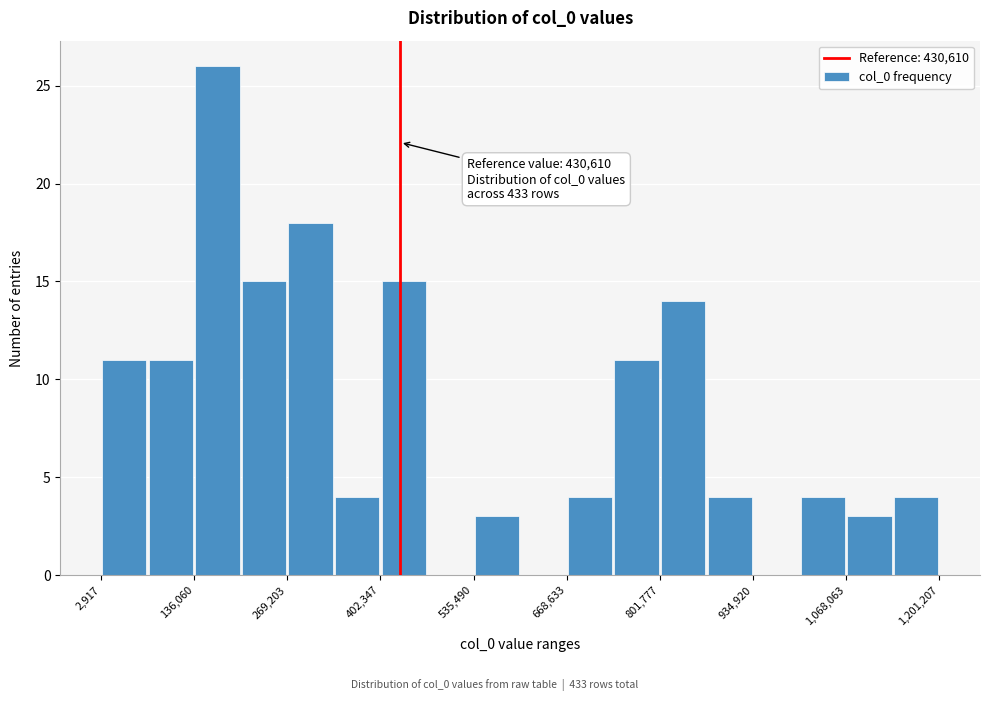

Around what value on the x-axis is the tallest bar? Give the approximate position of its centre, as read against the axis.

160000